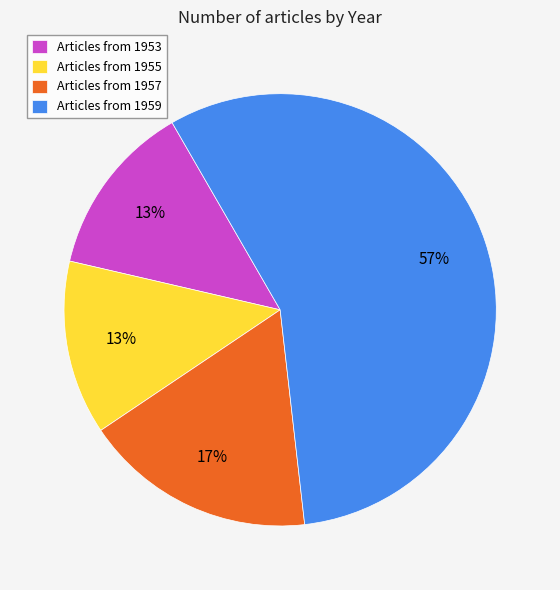

Which has a higher value, Articles from 1957 or Articles from 1955?

Articles from 1957